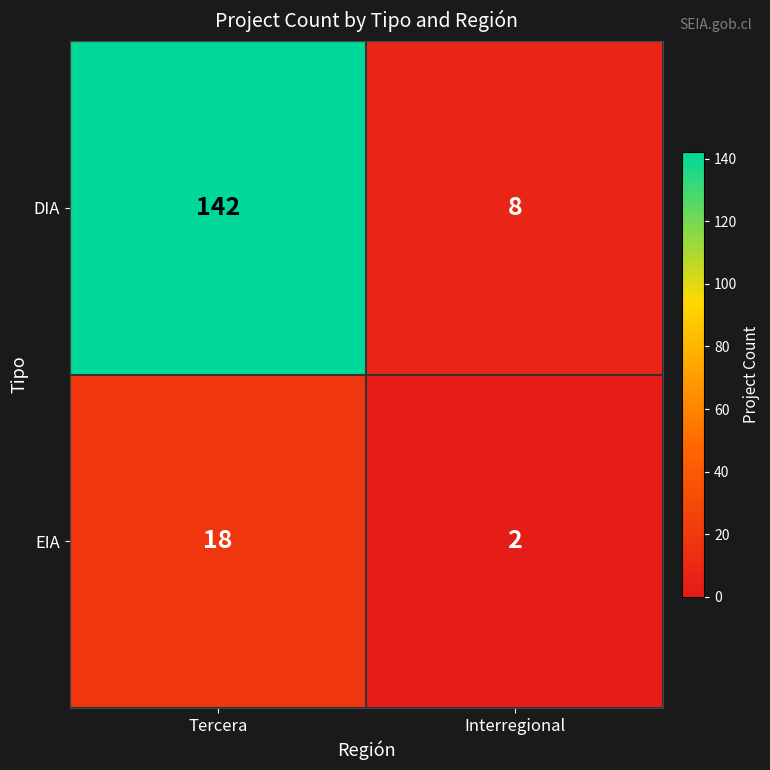

What value does the EIA series have at Tercera, to the nearest 5?

20